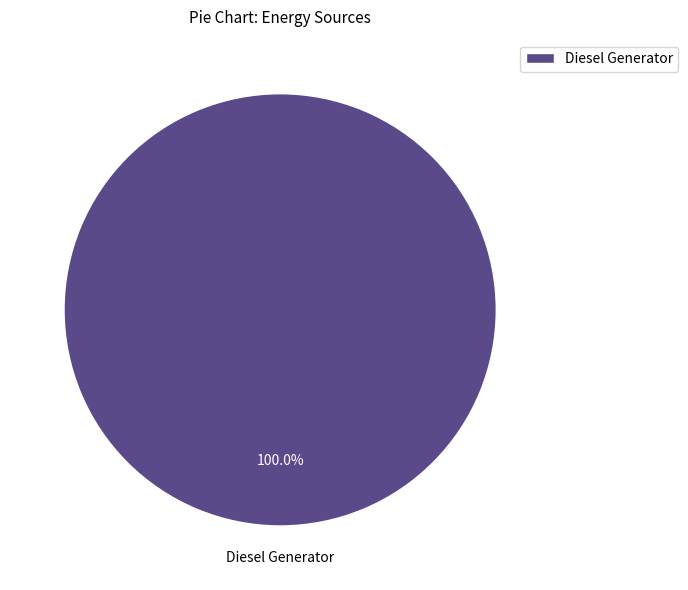

How many segments does this pie chart have?

1